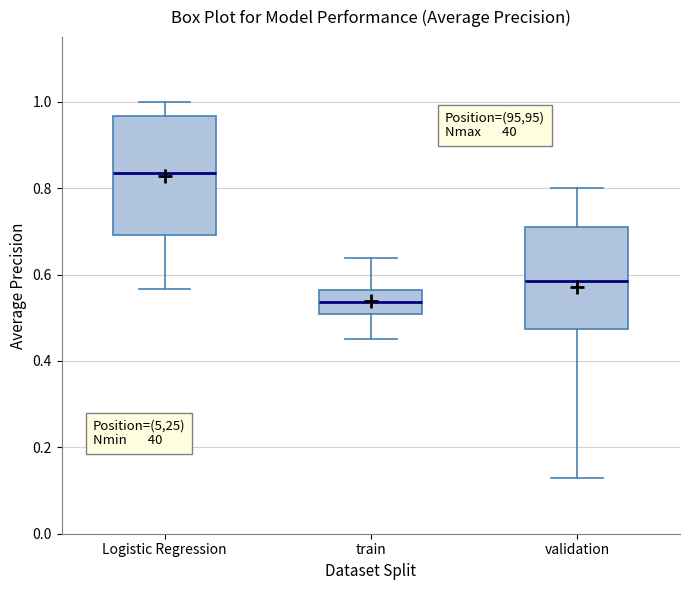

Where does the lower whisker of the box for validation end on the y-axis? The values are not printed on the chart, so give them approximately, as read against the axis.

0.12